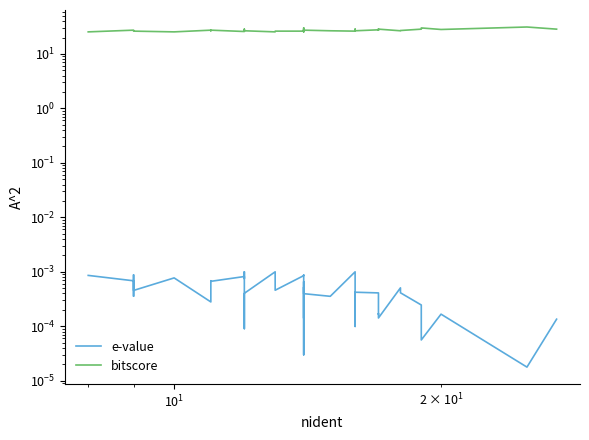

How many interior local peaks does the bitscore series have?

11